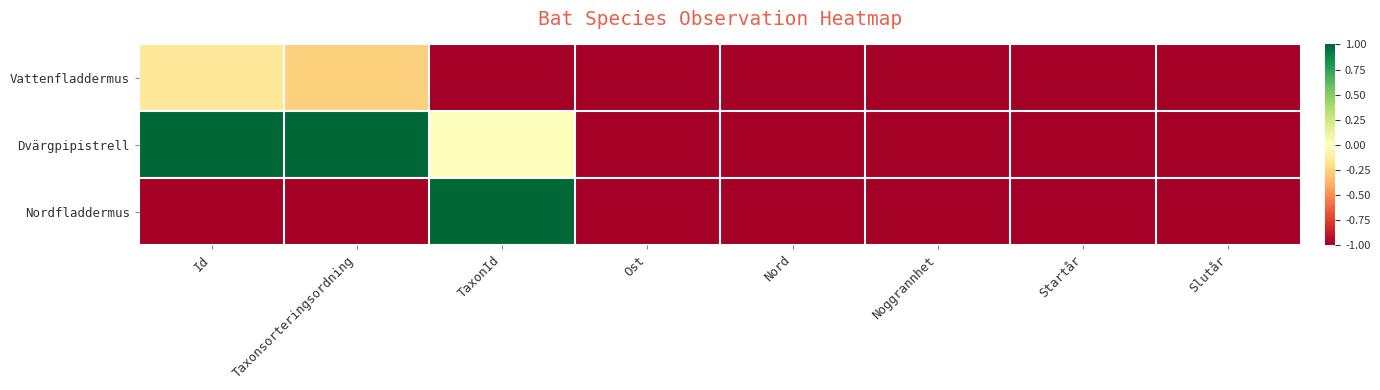

At TaxonId, list the series in order from smallest to largest.

Vattenfladdermus, Dvärgpipistrell, Nordfladdermus